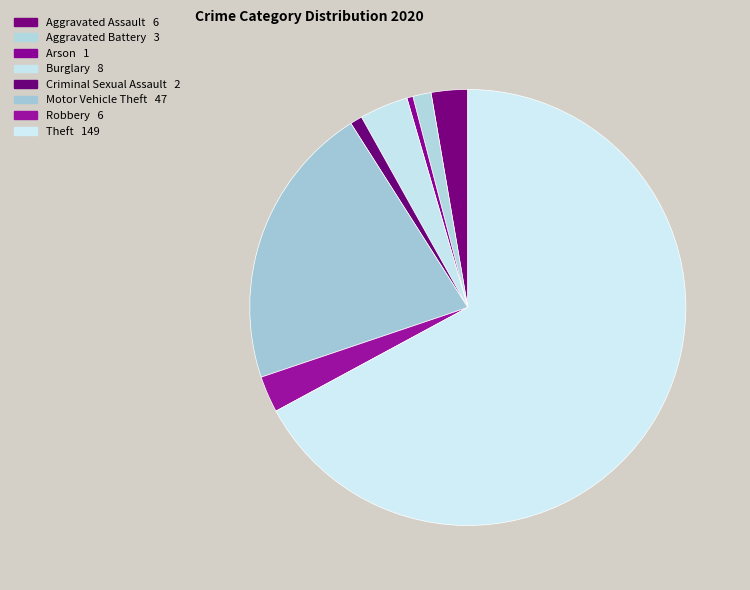

True or false: Aggravated Battery accounts for 10% of the total.

False